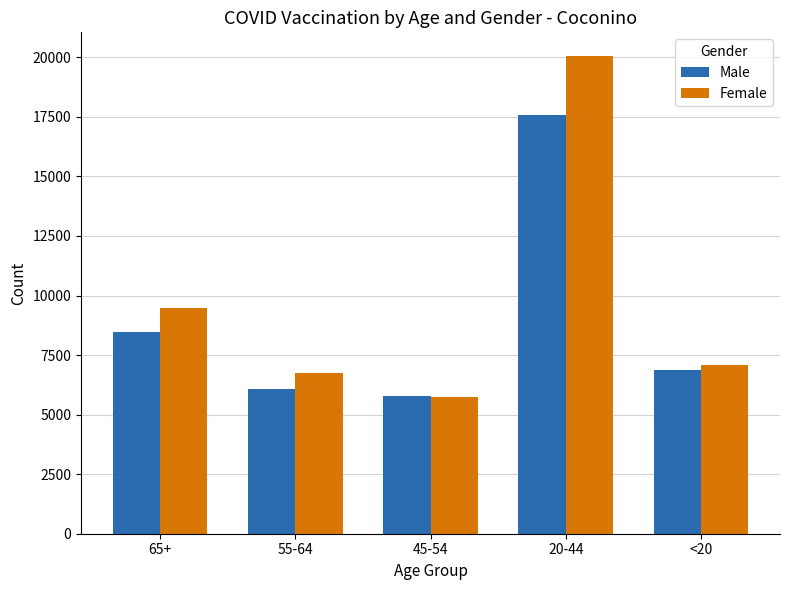

List the series in order of their overall mean, lowest first.

Male, Female